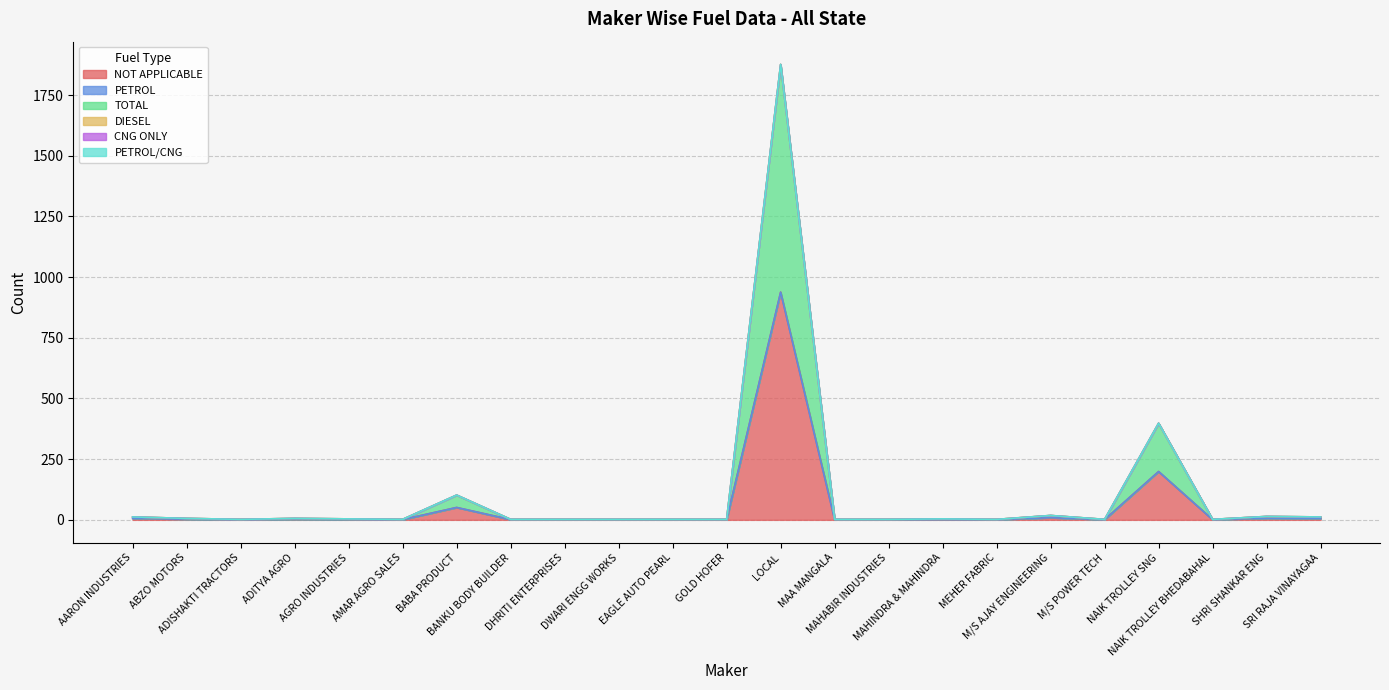

How many data points does each series have?

23